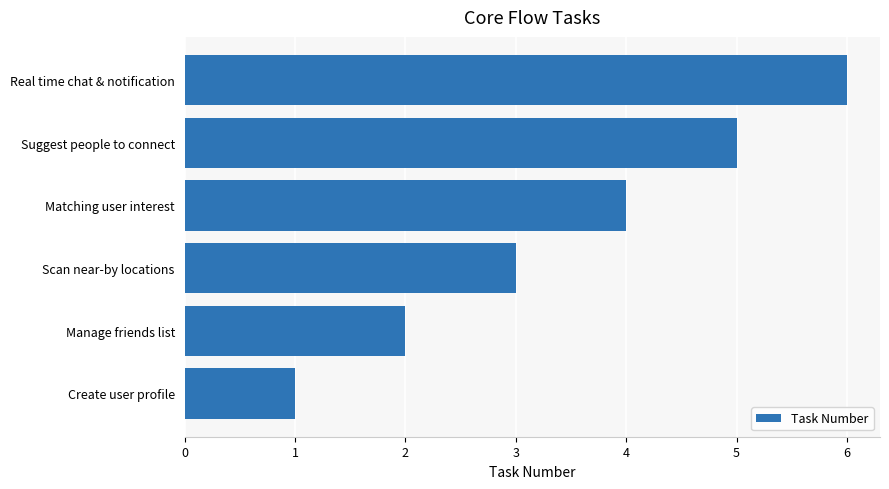

Are the bars horizontal?

Yes